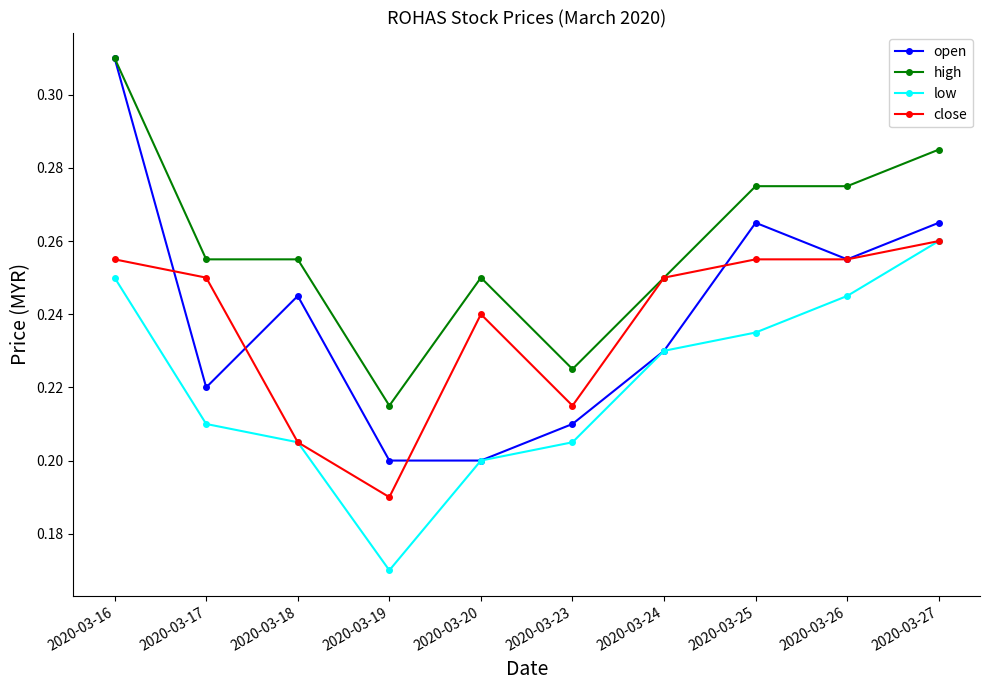

The low series shows 0.2 at 2020-03-25. True or false?

True